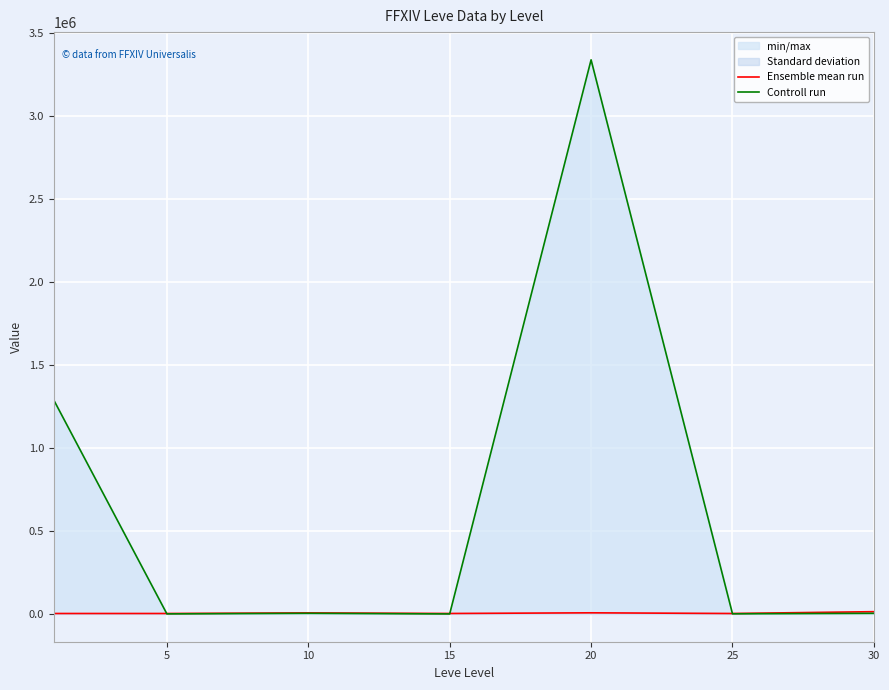

Reading left to right, list all the values displayed in this chart.

Ensemble mean run: 3131.3	3108.7	6896.7	3225.8	7224.5	3095.8	14105.5
Controll run: 1288556.7	765.0	4153.5	502.5	3337577.8	1267.5	4000.0